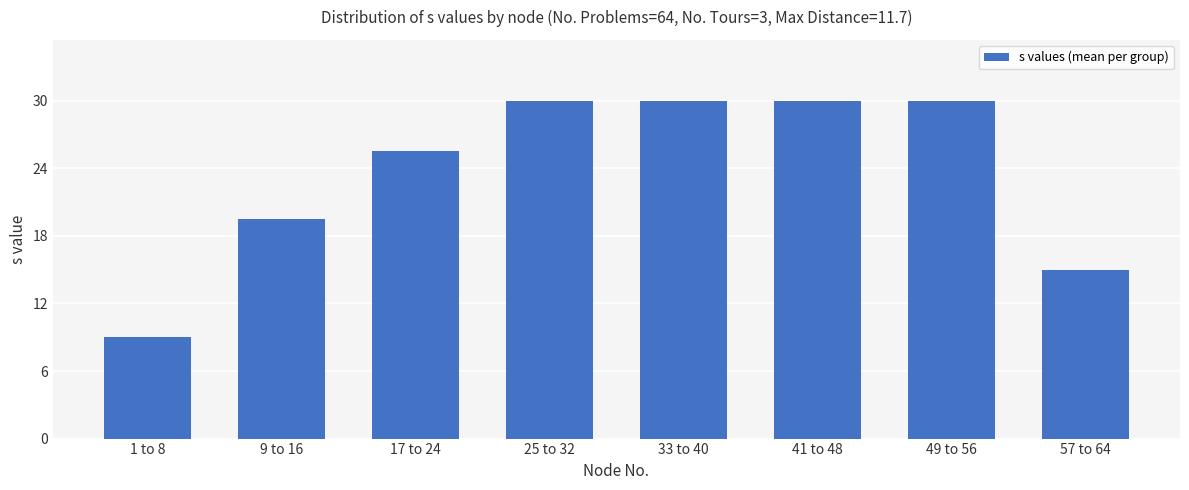

Between 1 to 8 and 9 to 16, which is larger?

9 to 16